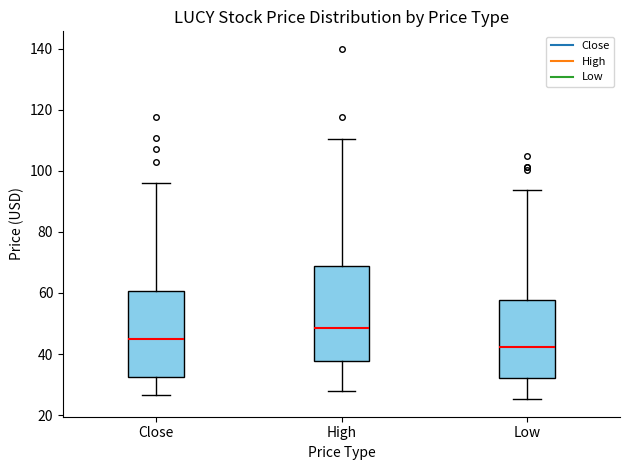

Which box is the tallest, from its lower edge to its upper edge?

High